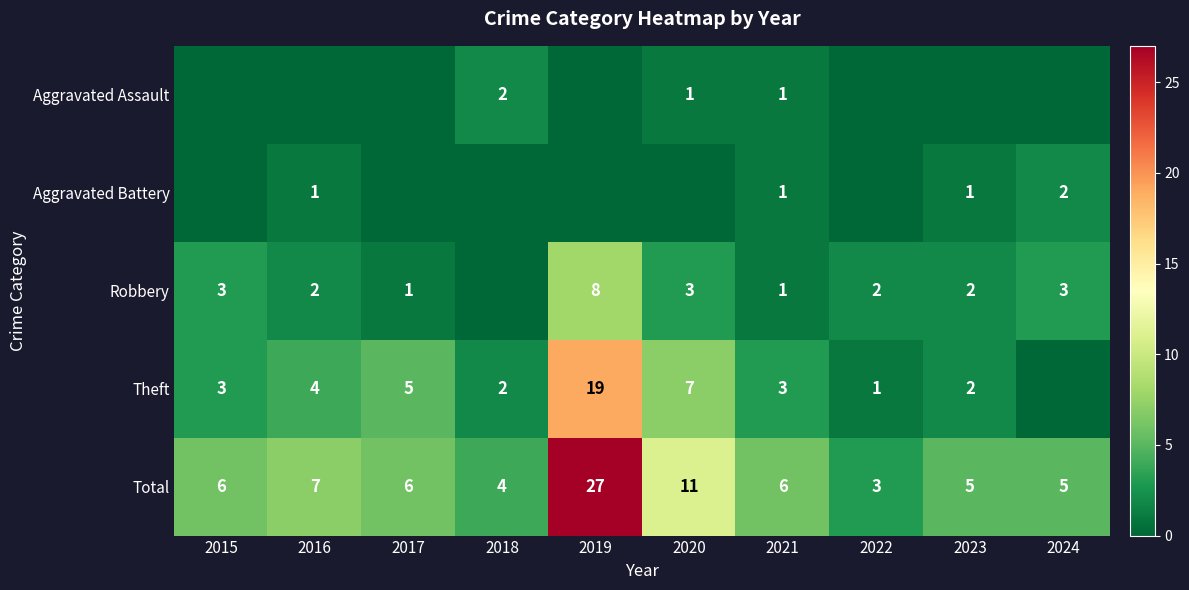

The Total series shows 5 at 2023. True or false?

True